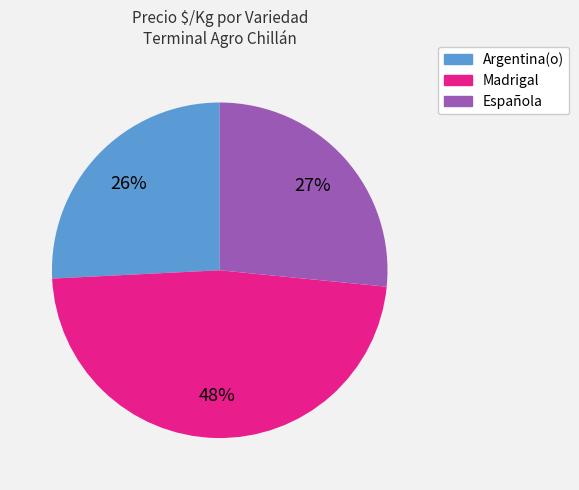

Is the sum of Argentina(o) and Madrigal greater than half?

Yes